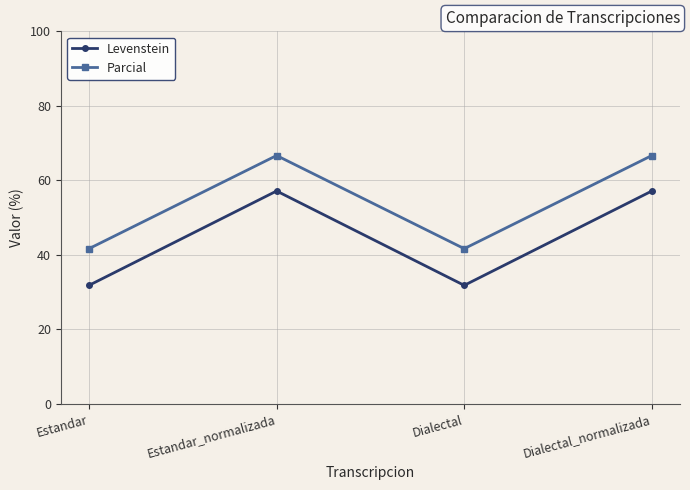

Which series has the largest total across all categories?

Parcial